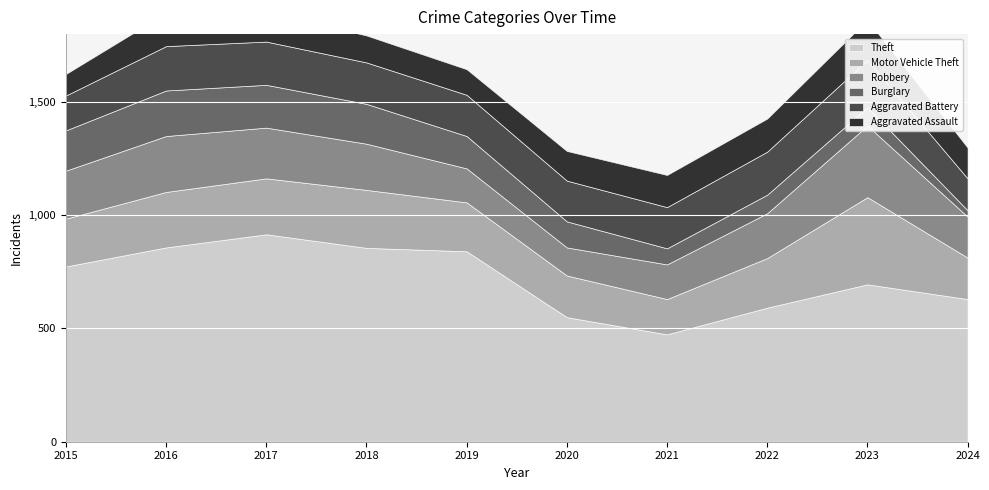

At which category does Burglary reach its first local peak?

2016